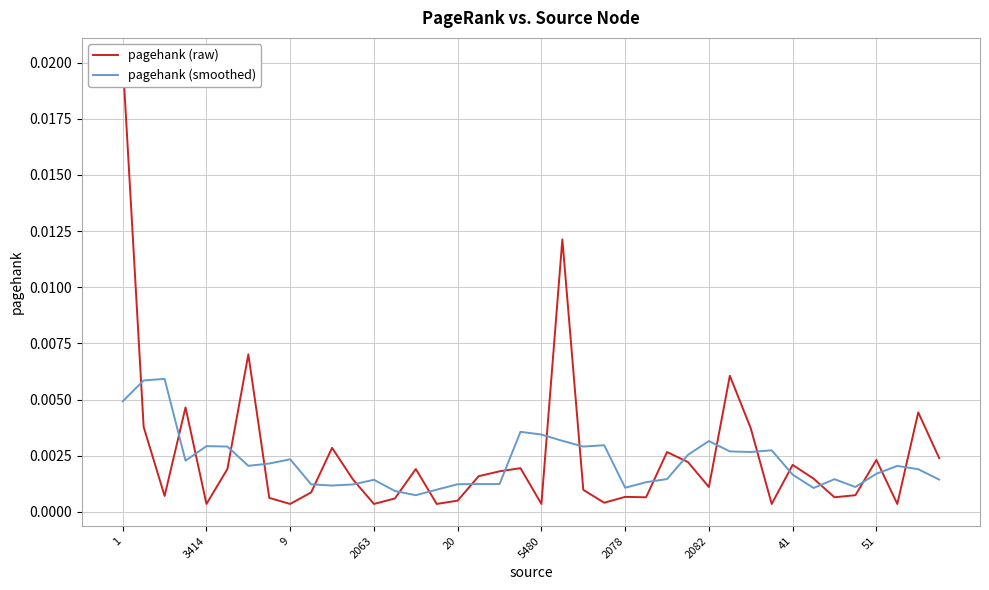

How many data points does each series have?

40